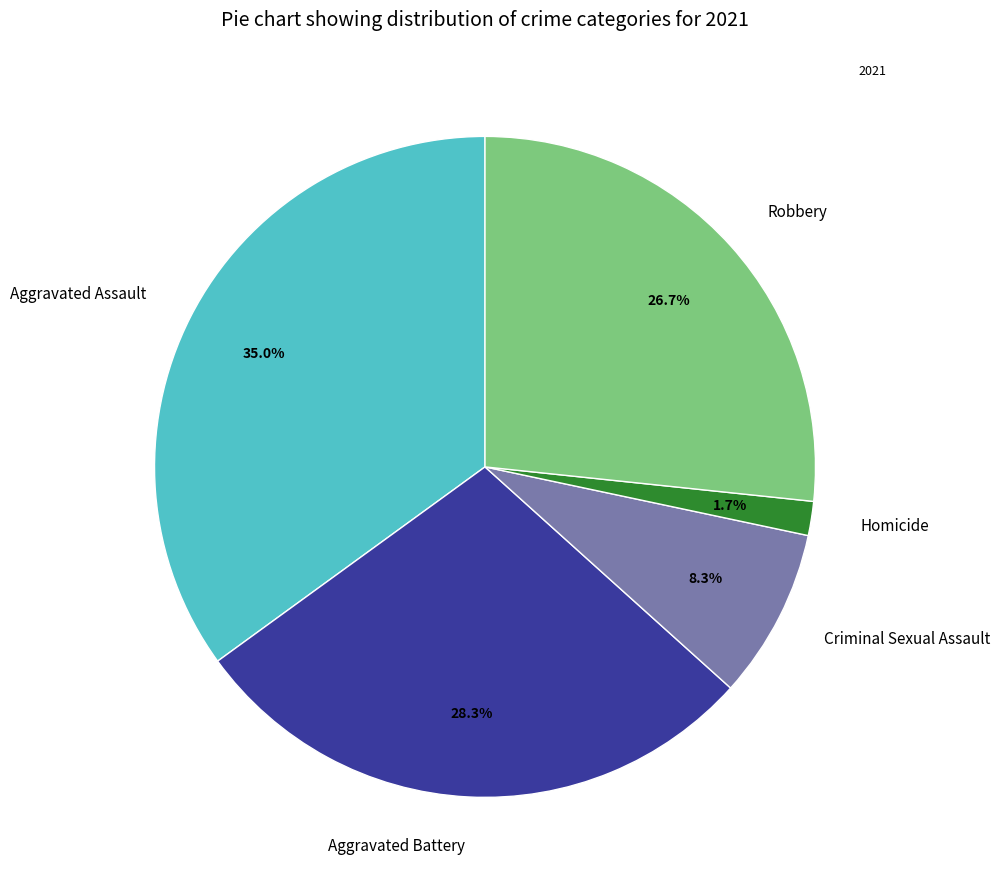

To the nearest percent, what portion does Homicide represent?

2%